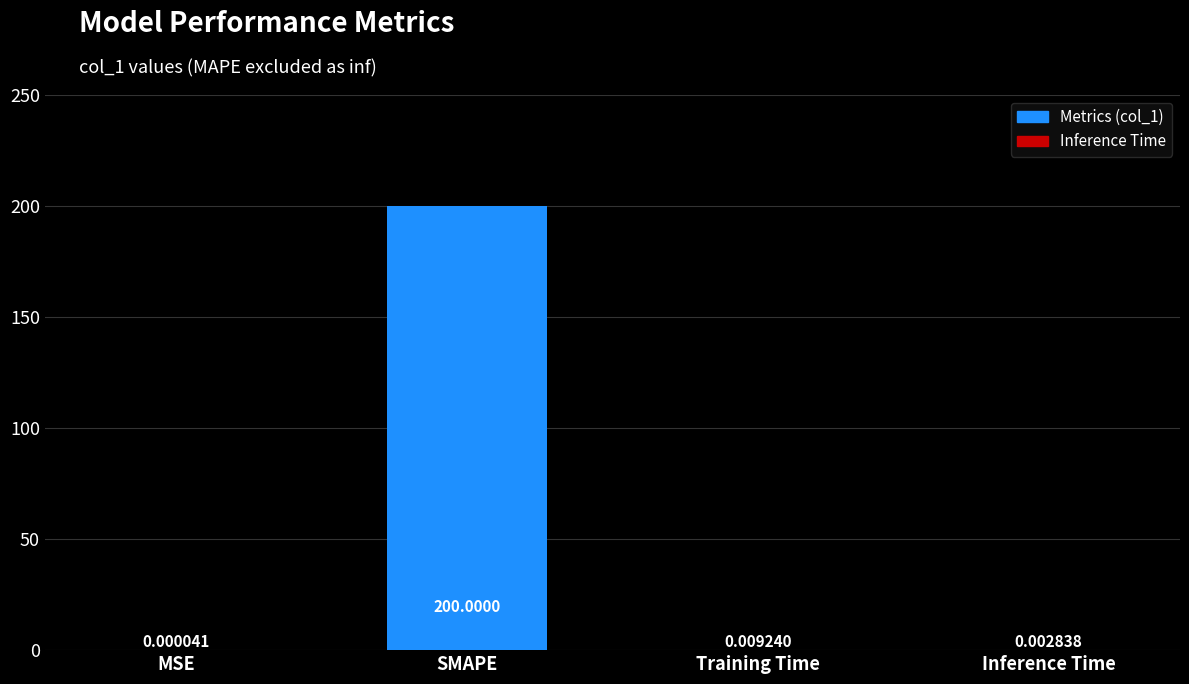

True or false: the data shows 89.9 at SMAPE.

False